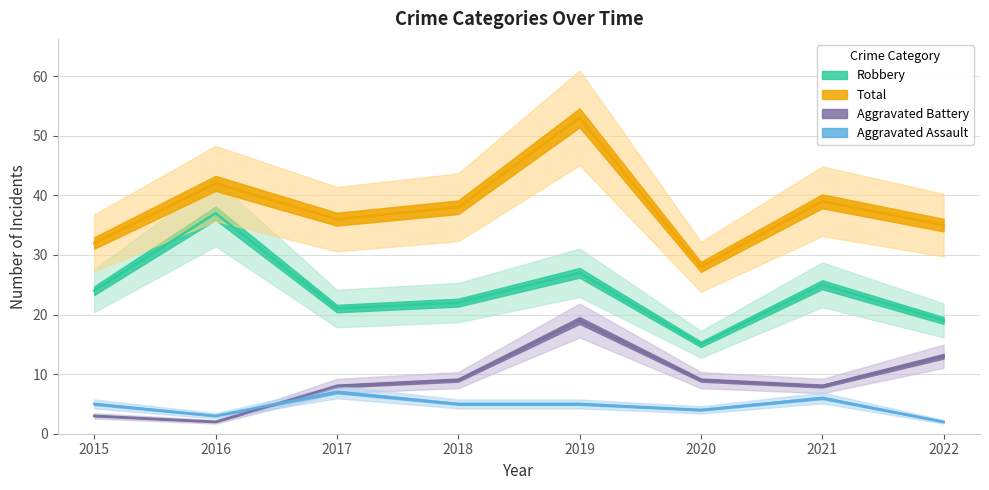

The Robbery series shows 19 at 2022. True or false?

True